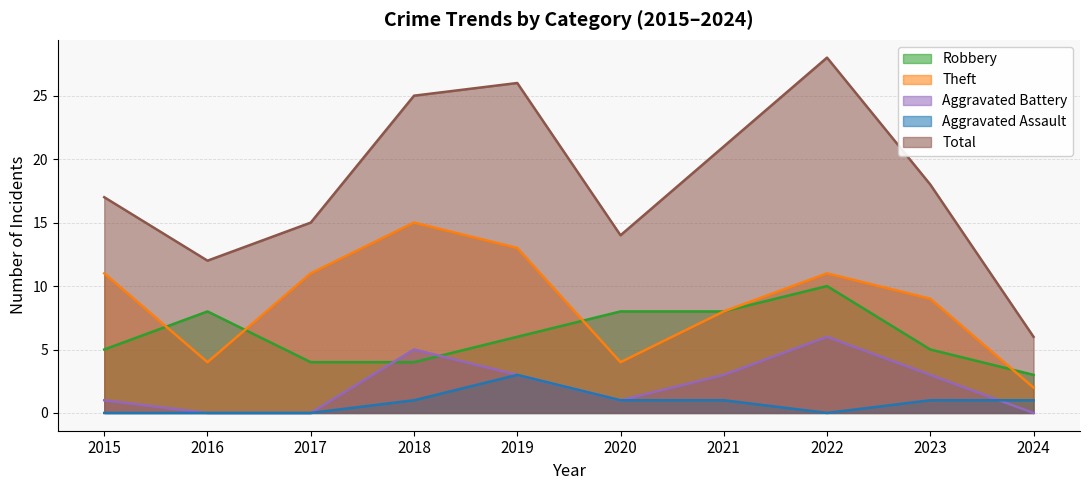

Count the Robbery values in the range 4 to 8.

8